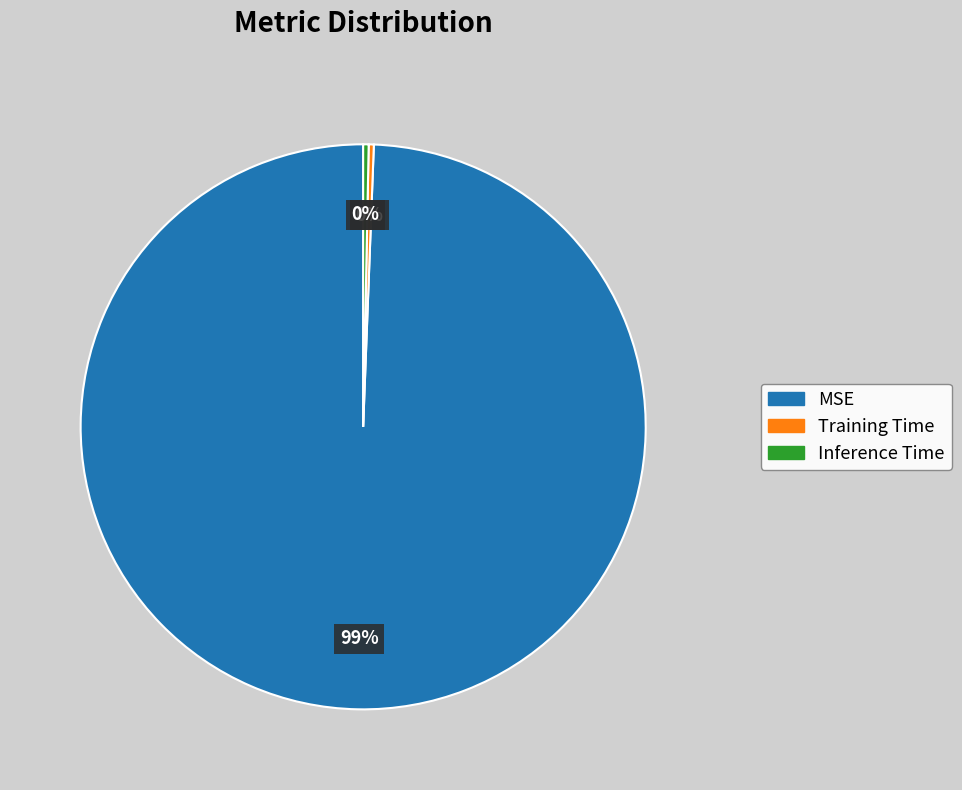

Which has a higher value, Inference Time or MSE?

MSE